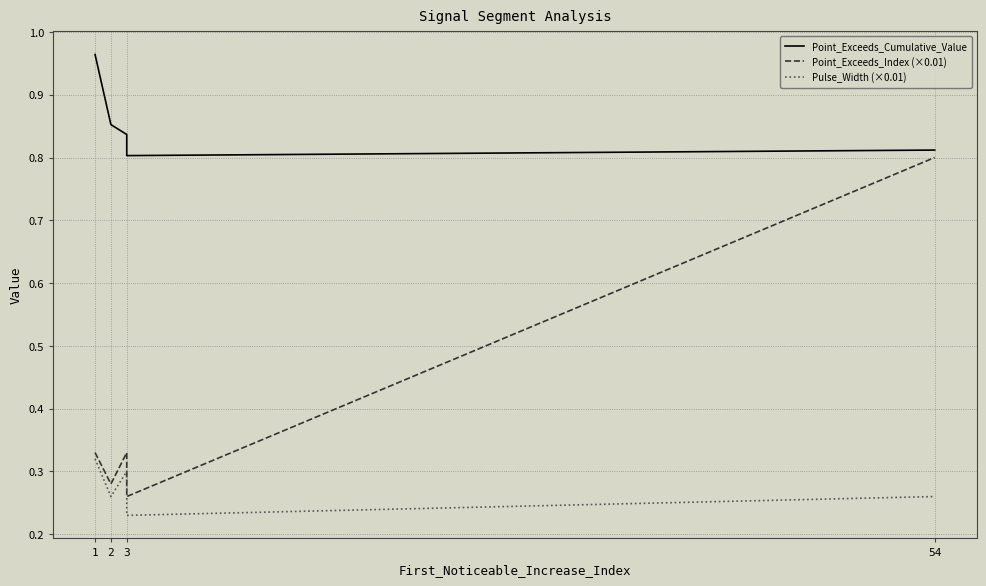

The value of Point_Exceeds_Cumulative_Value at 1 is 1.4. True or false?

False